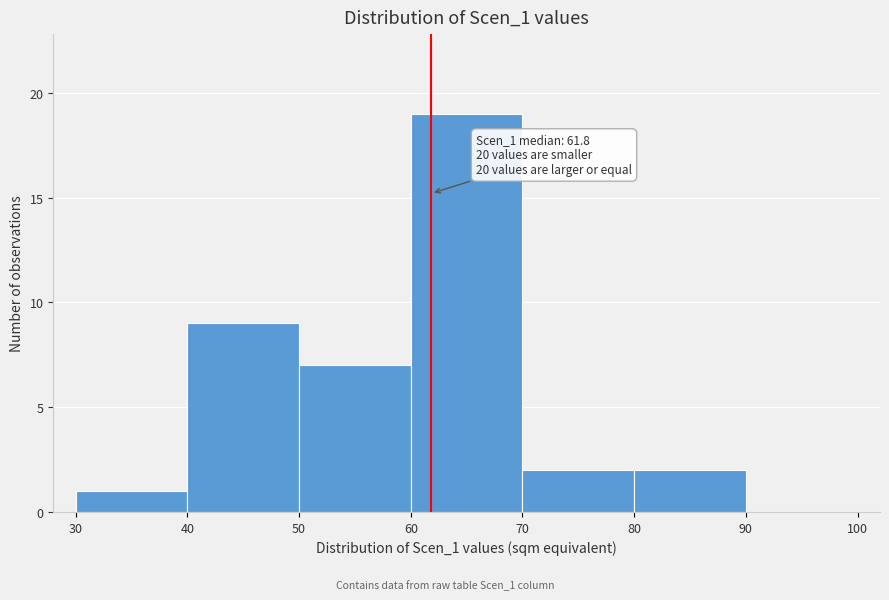

Which range on the x-axis has the tallest bar?

60 to 70